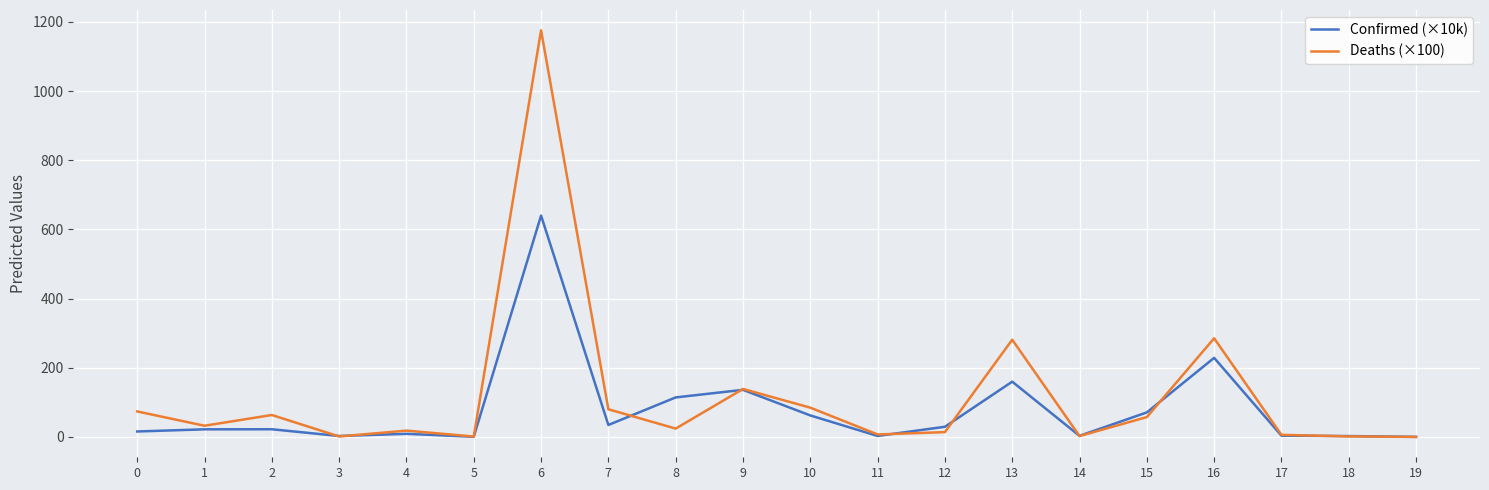

What is the difference between the second highest and second lowest values in the Deaths (×100) series?

284.0